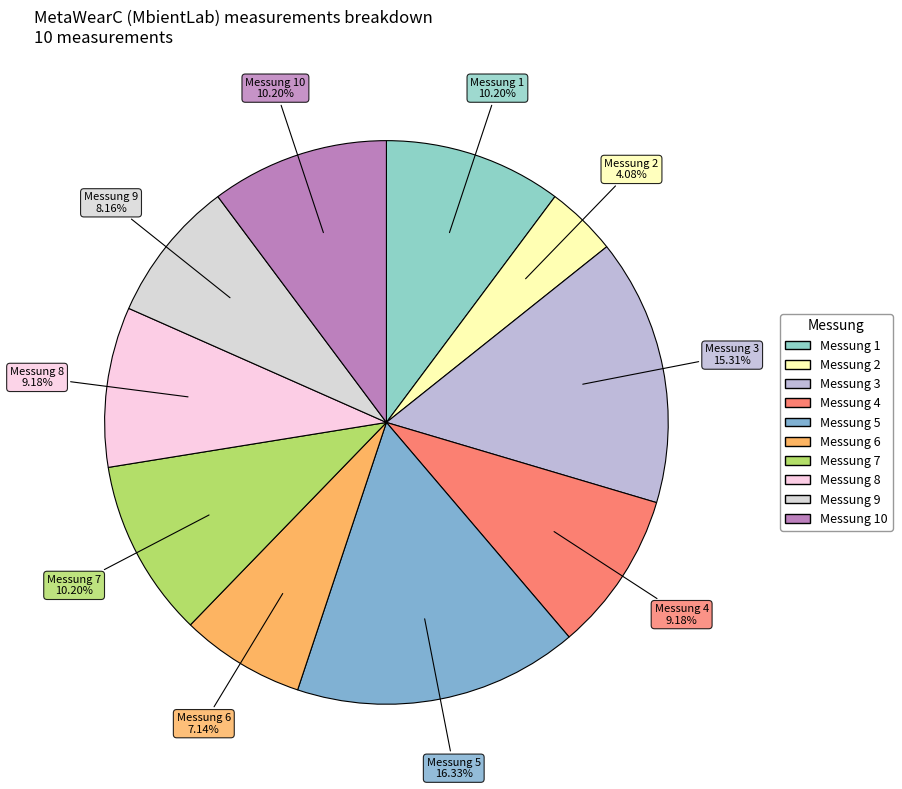

Approximately how many times larger is the value at Messung 6 compared to Messung 10?

0.7